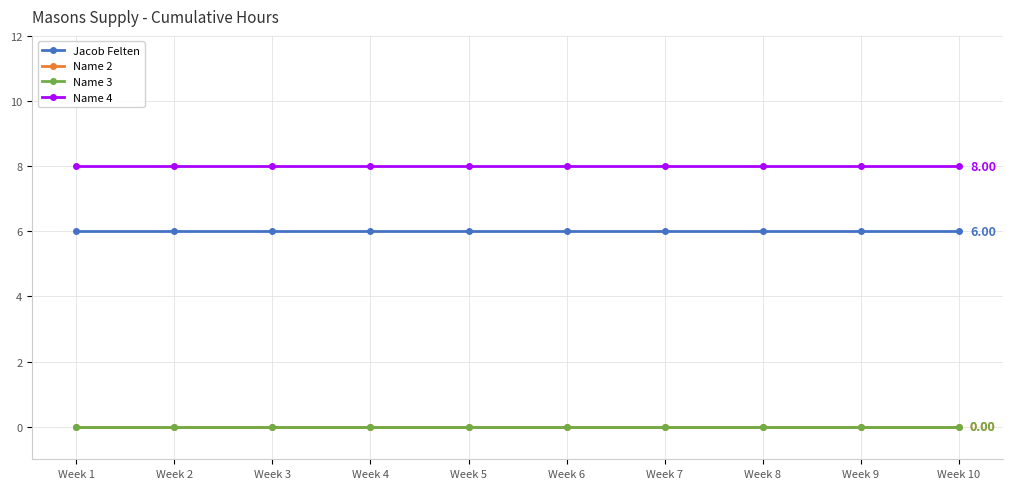

At which category is the sum across all series the highest?

Week 1